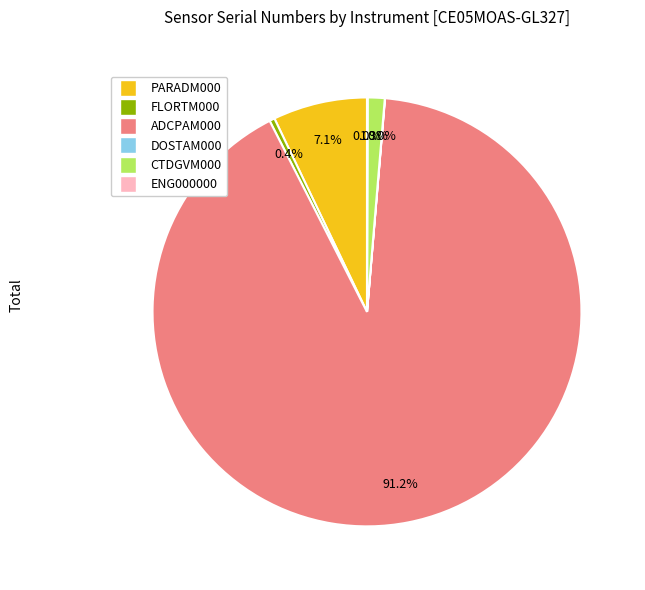

Is there a majority slice in this chart?

Yes